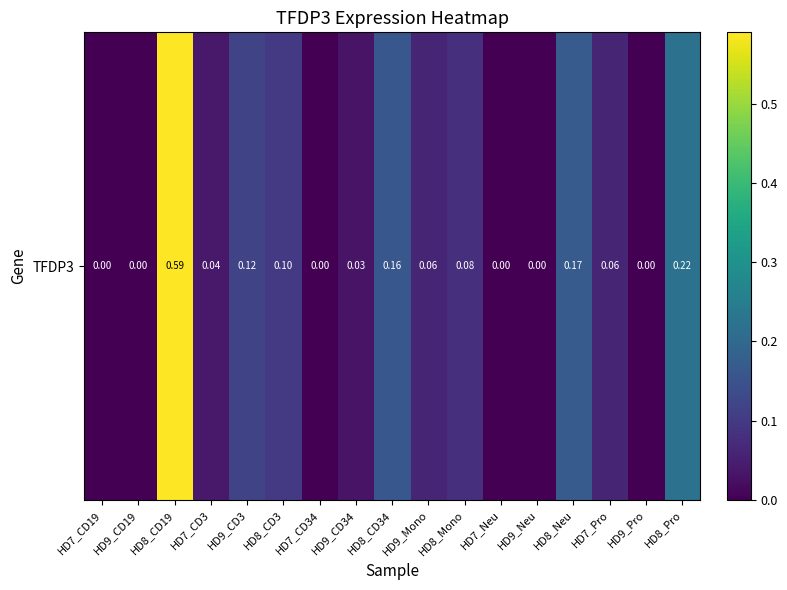

How many categories are shown in the chart?

17